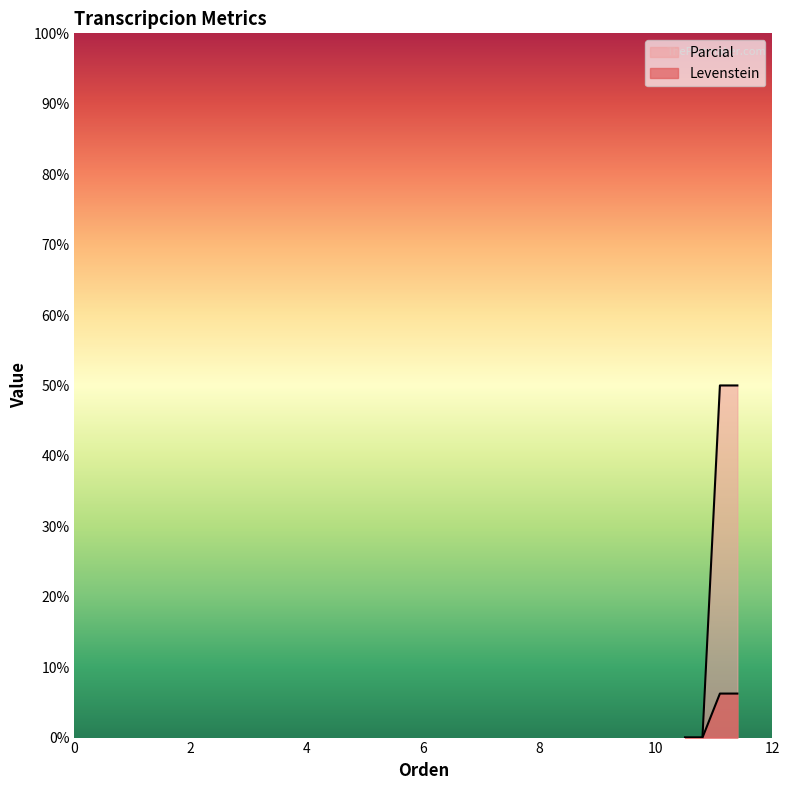

How many lines are shown in the chart?

2